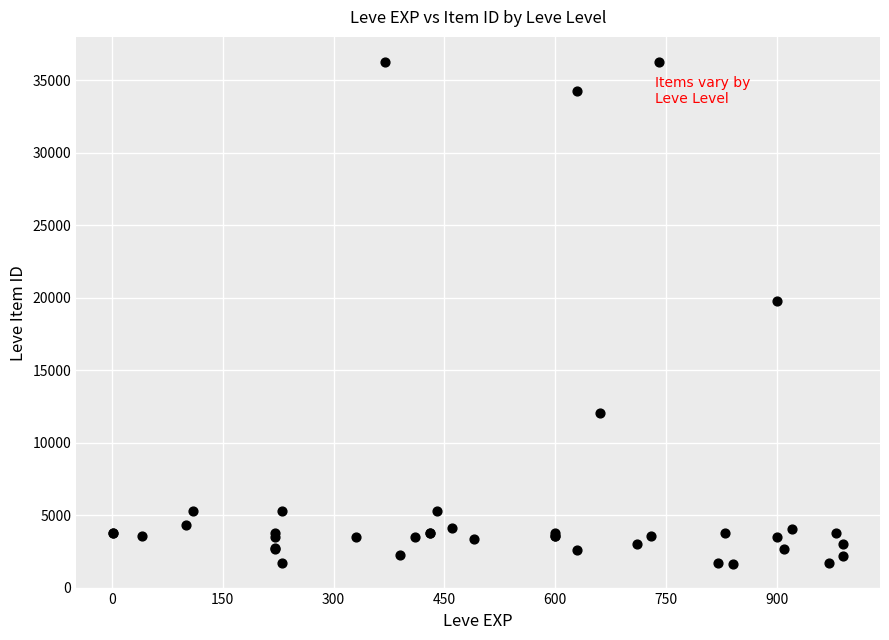

What Y value in the scatter plot is closest to 18967?

19744